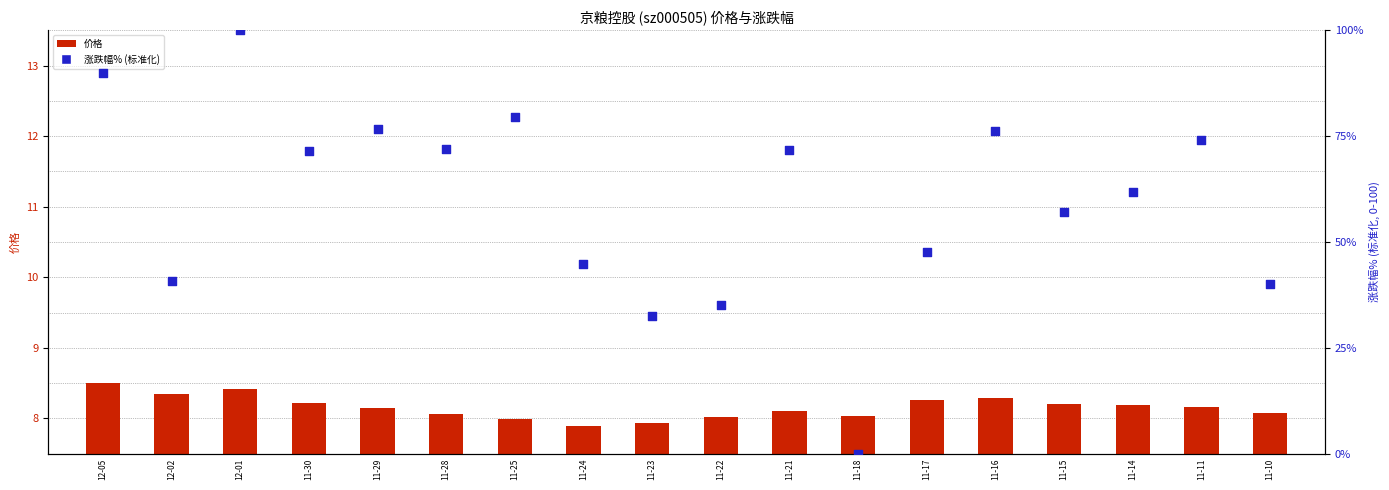

Which series reaches the minimum Y coordinate?

涨跌幅% (标准化)